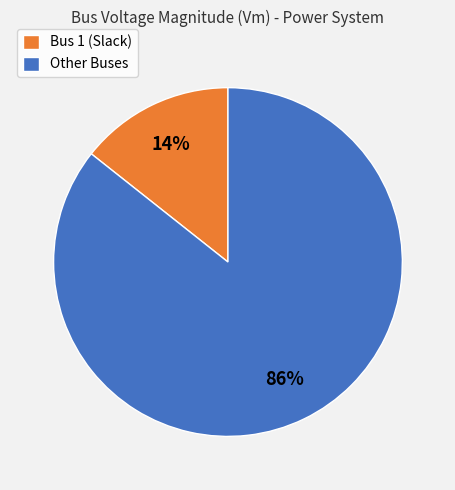

Combined, do Other Buses and Bus 1 (Slack) account for over 50%?

Yes